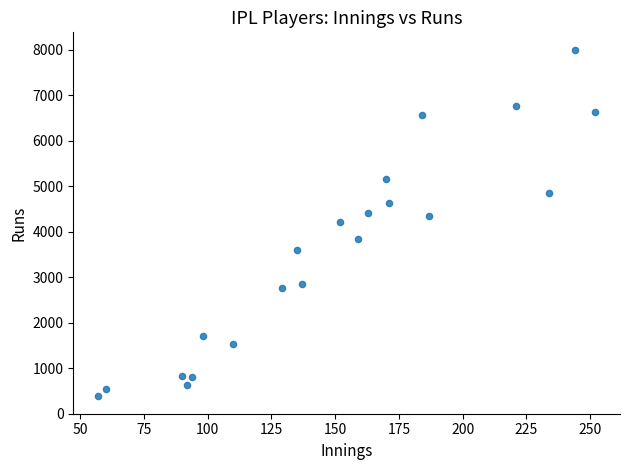

What is the range of X values (max minus min)?

195